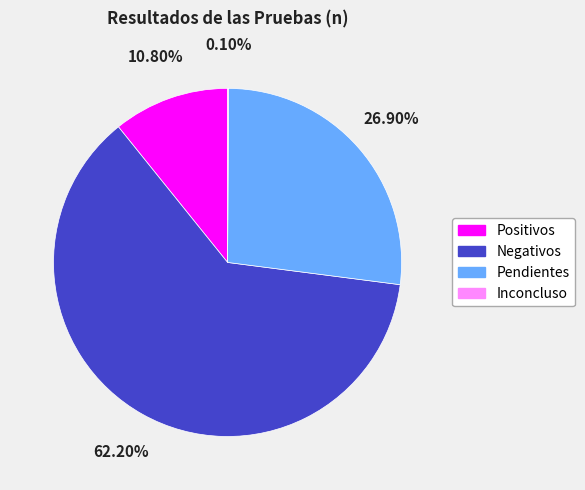

What percentage do Negativos and Positivos together represent?

73.0%